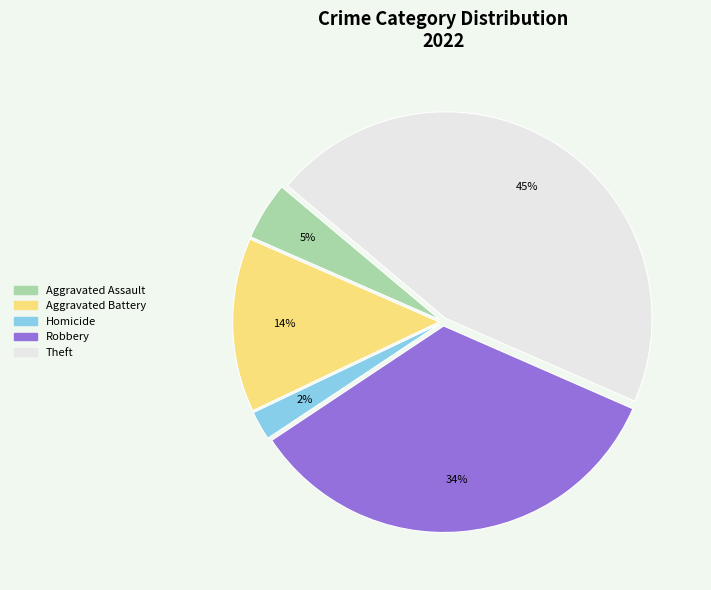

Which slice is the smallest?

Homicide